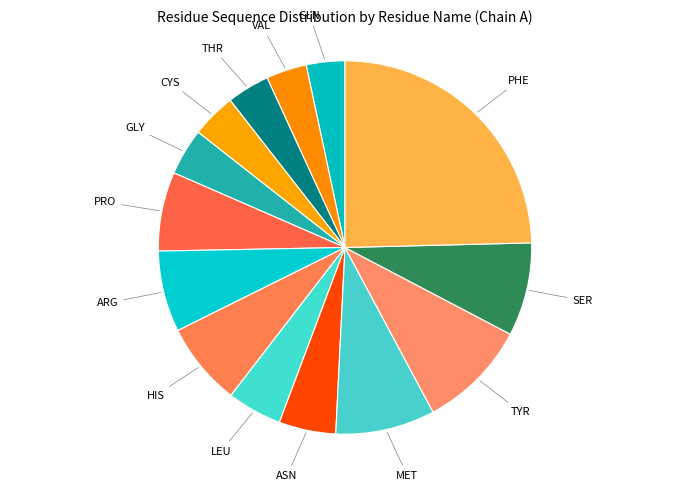

How many slices are in this pie chart?

14